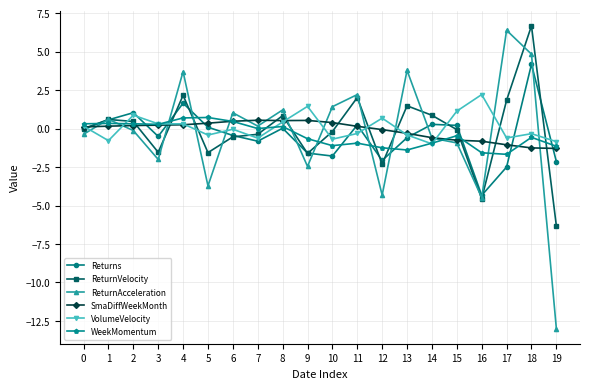

What is the total value across all series at 11?

3.3